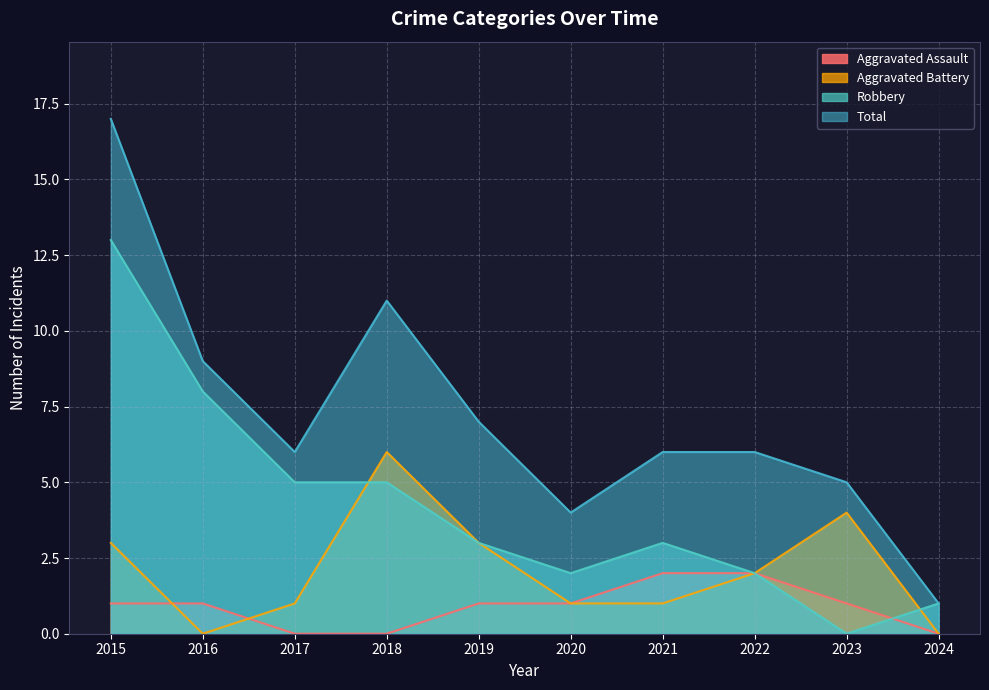

Reading left to right, extract all data points from this chart.

Aggravated Assault: 2015=1	2016=1	2017=0	2018=0	2019=1	2020=1	2021=2	2022=2	2023=1	2024=0
Aggravated Battery: 2015=3	2016=0	2017=1	2018=6	2019=3	2020=1	2021=1	2022=2	2023=4	2024=0
Robbery: 2015=13	2016=8	2017=5	2018=5	2019=3	2020=2	2021=3	2022=2	2023=0	2024=1
Total: 2015=17	2016=9	2017=6	2018=11	2019=7	2020=4	2021=6	2022=6	2023=5	2024=1